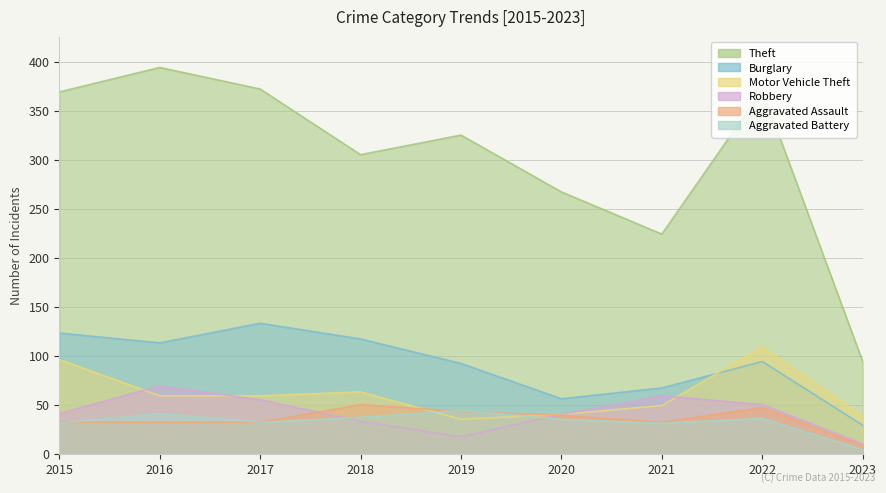

What is the difference between the Motor Vehicle Theft values at 2018 and 2023?

25